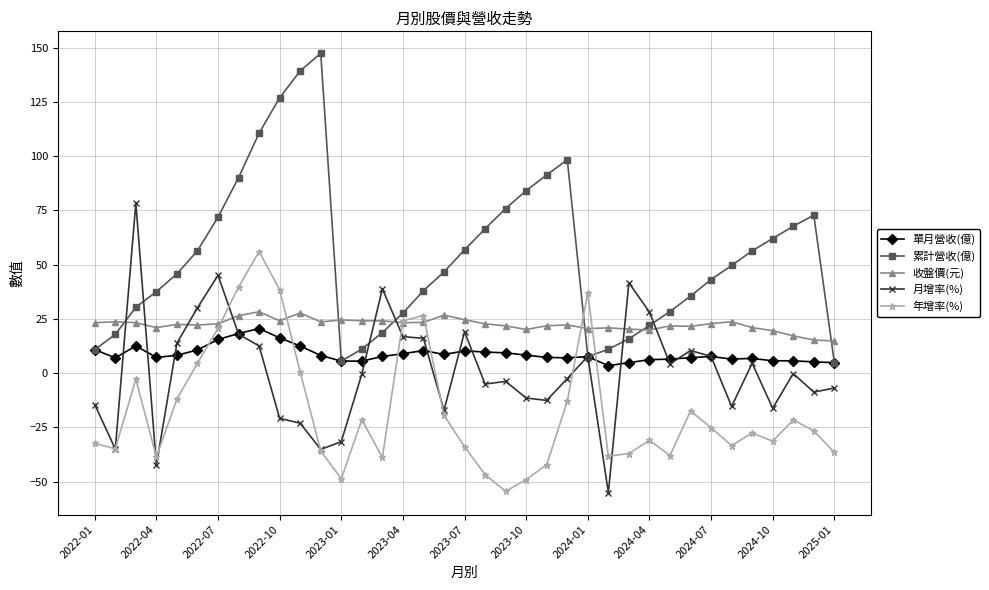

Which series has the largest total across all categories?

累計營收(億)